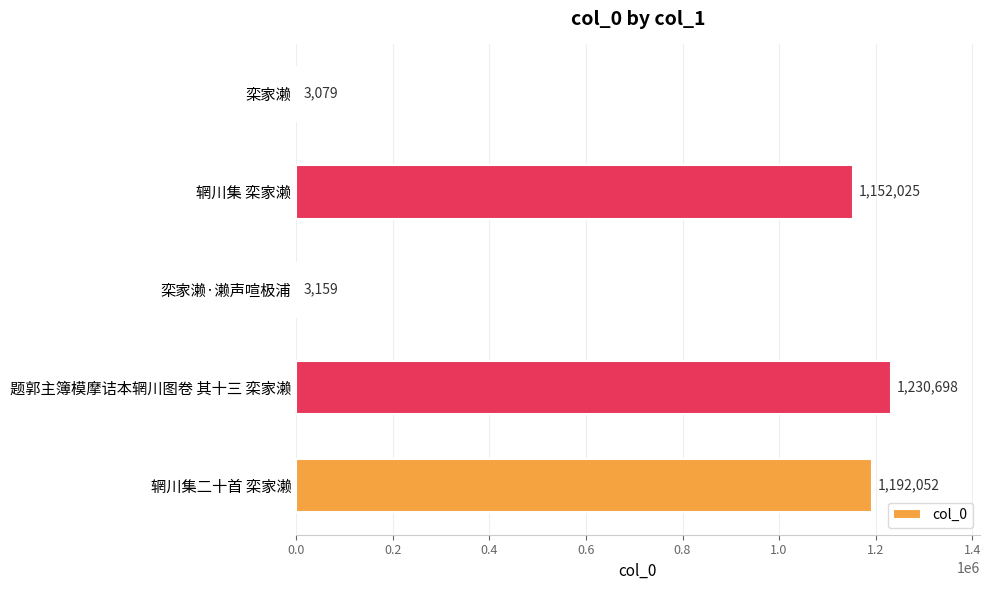

True or false: the data shows 1152025 at 辋川集 栾家濑.

True